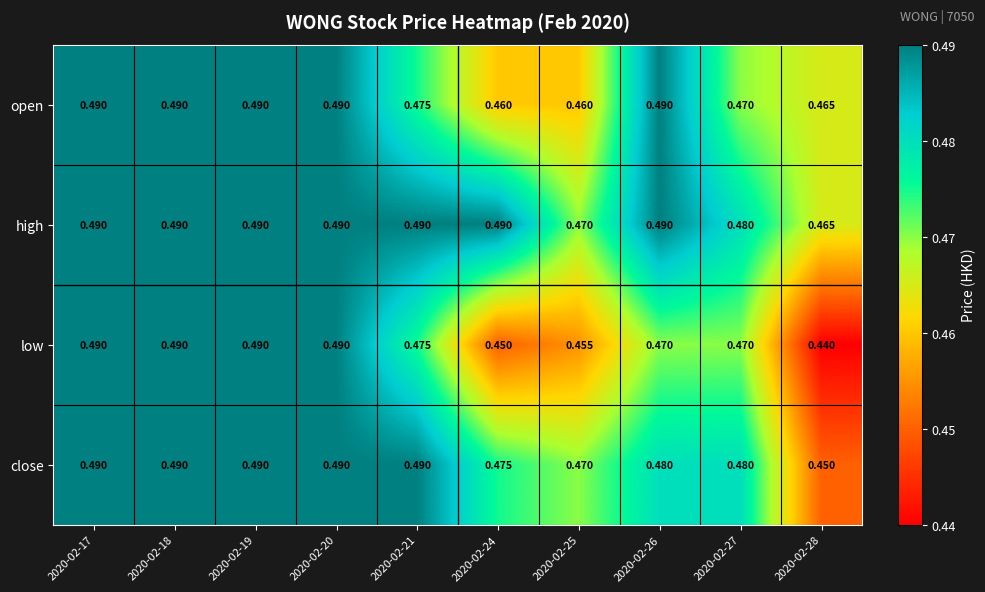

Which series has the largest total across all categories?

high